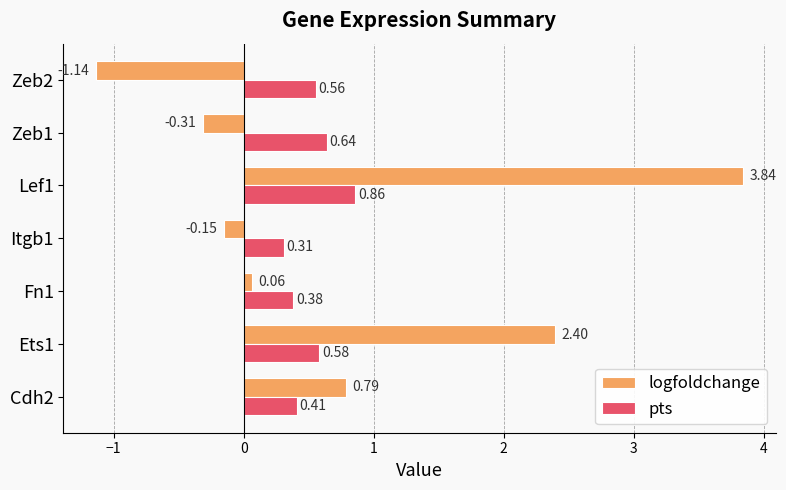

Which series has the largest total across all categories?

logfoldchange